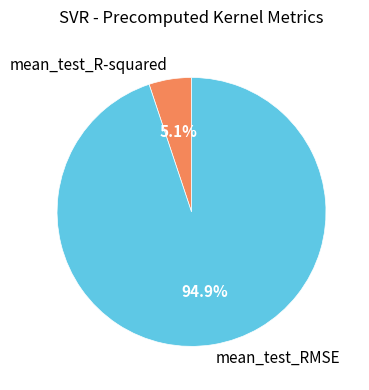

To the nearest percent, what is the combined percentage of mean_test_R-squared and mean_test_RMSE?

100%